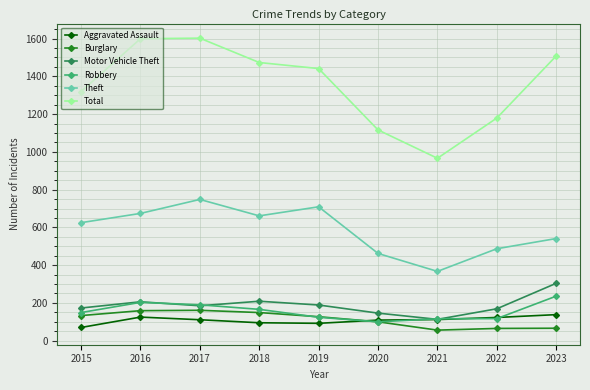

Which series has the largest total across all categories?

Total